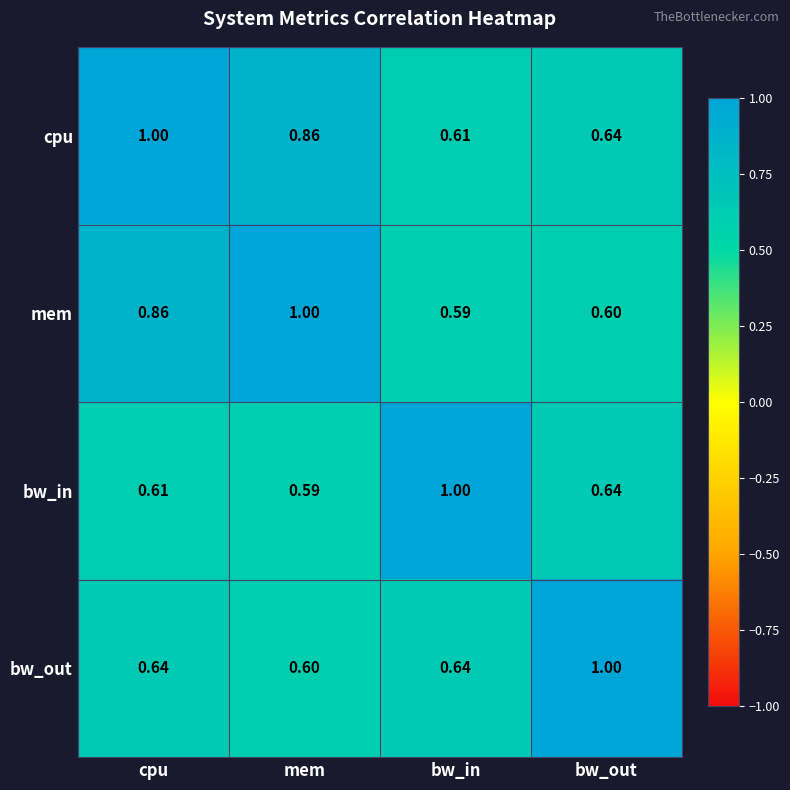

Where is bw_out nearest to the value 0?

mem